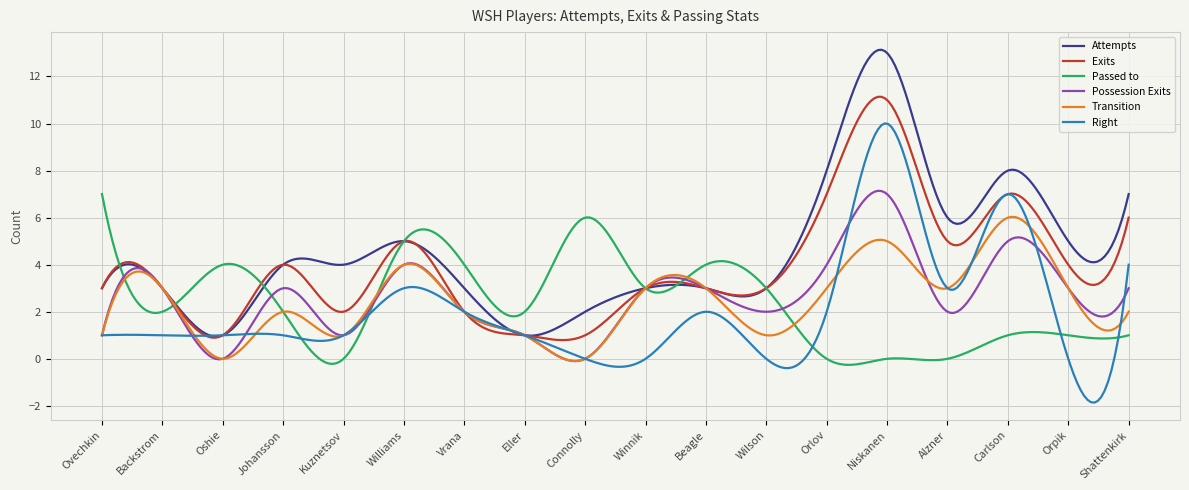

What is the greatest value displayed?

13.1